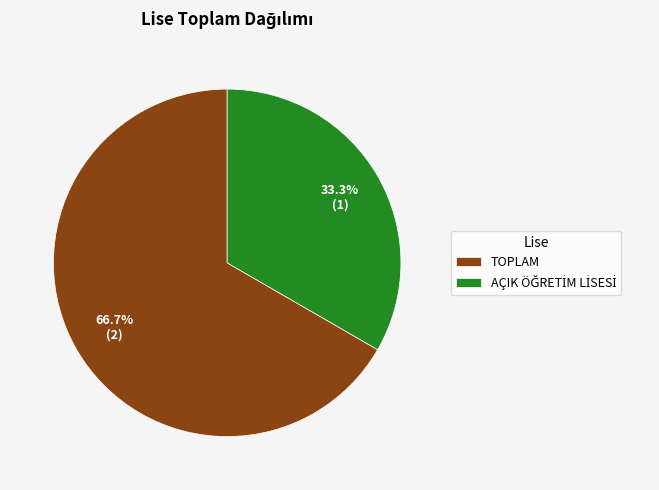

Which slice is the largest?

TOPLAM